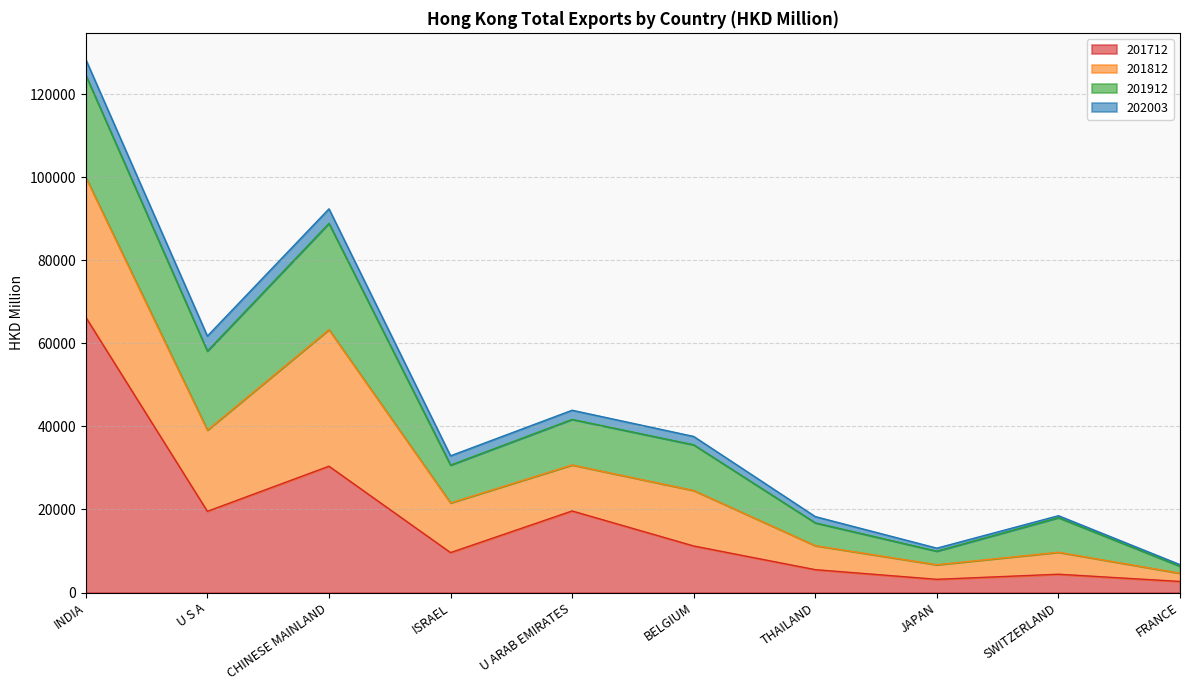

What is the value of the 201912 point at the 5th from the left?

10972.6